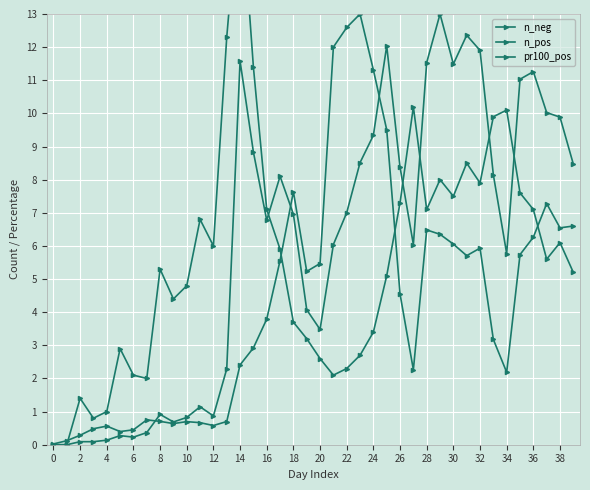

How many positive values does the n_pos series have?

38